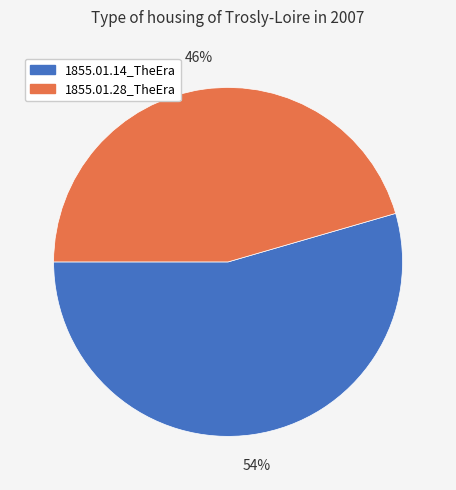

To the nearest percent, what is the combined percentage of 1855.01.28_TheEra and 1855.01.14_TheEra?

100%